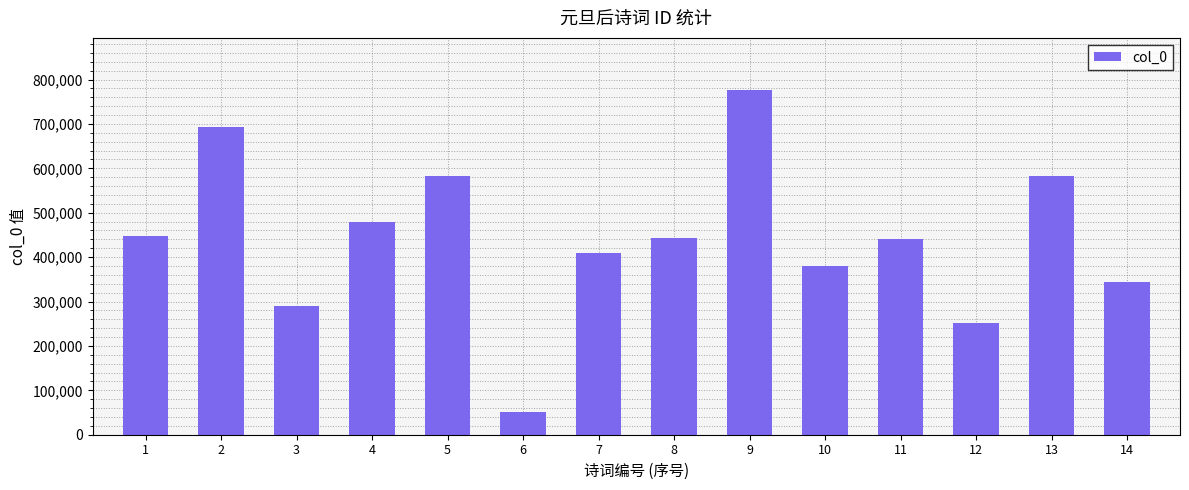

Are the bars horizontal?

No